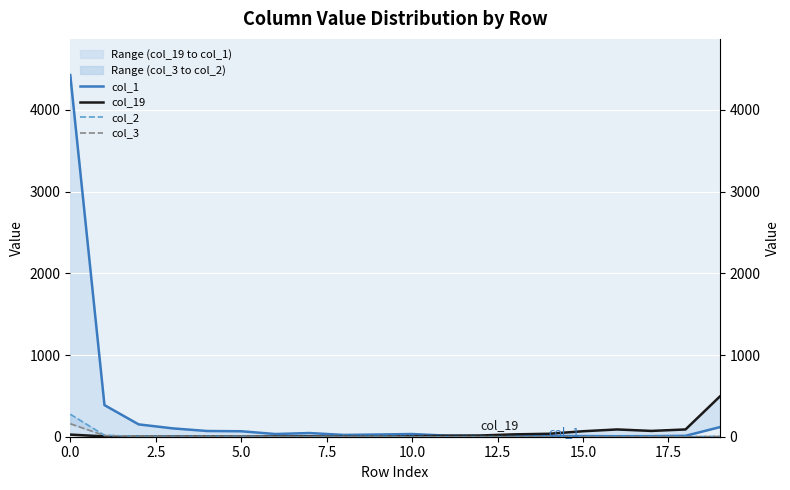

In col_2, how many points are higher than both neighbors (excluding endpoints)?

3